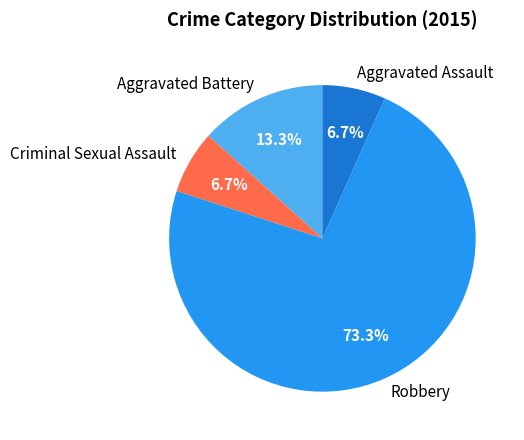

How many segments does this pie chart have?

4